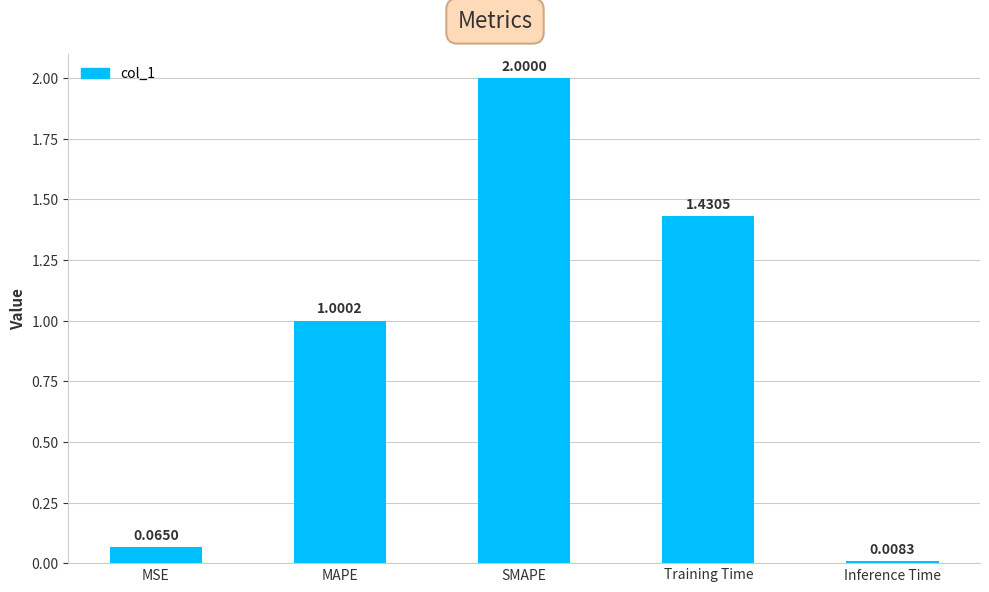

Between Training Time and SMAPE, which is larger?

SMAPE